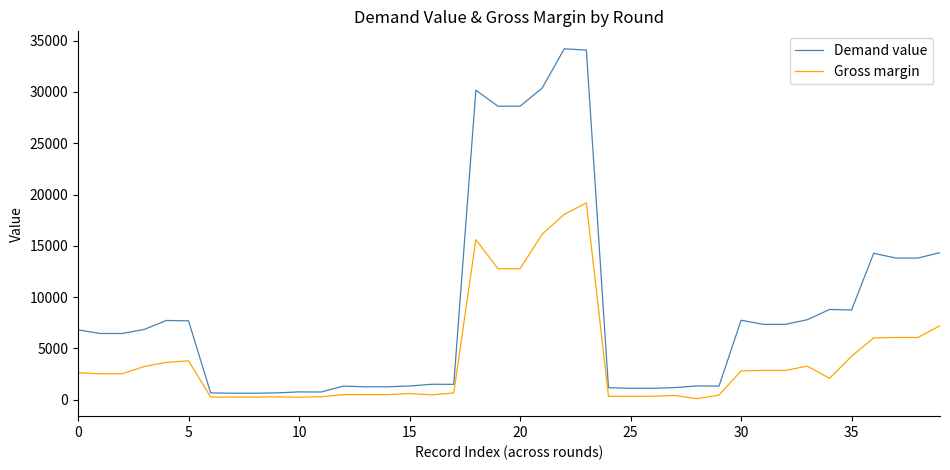

What is the sum of all Demand value values?

351432.2